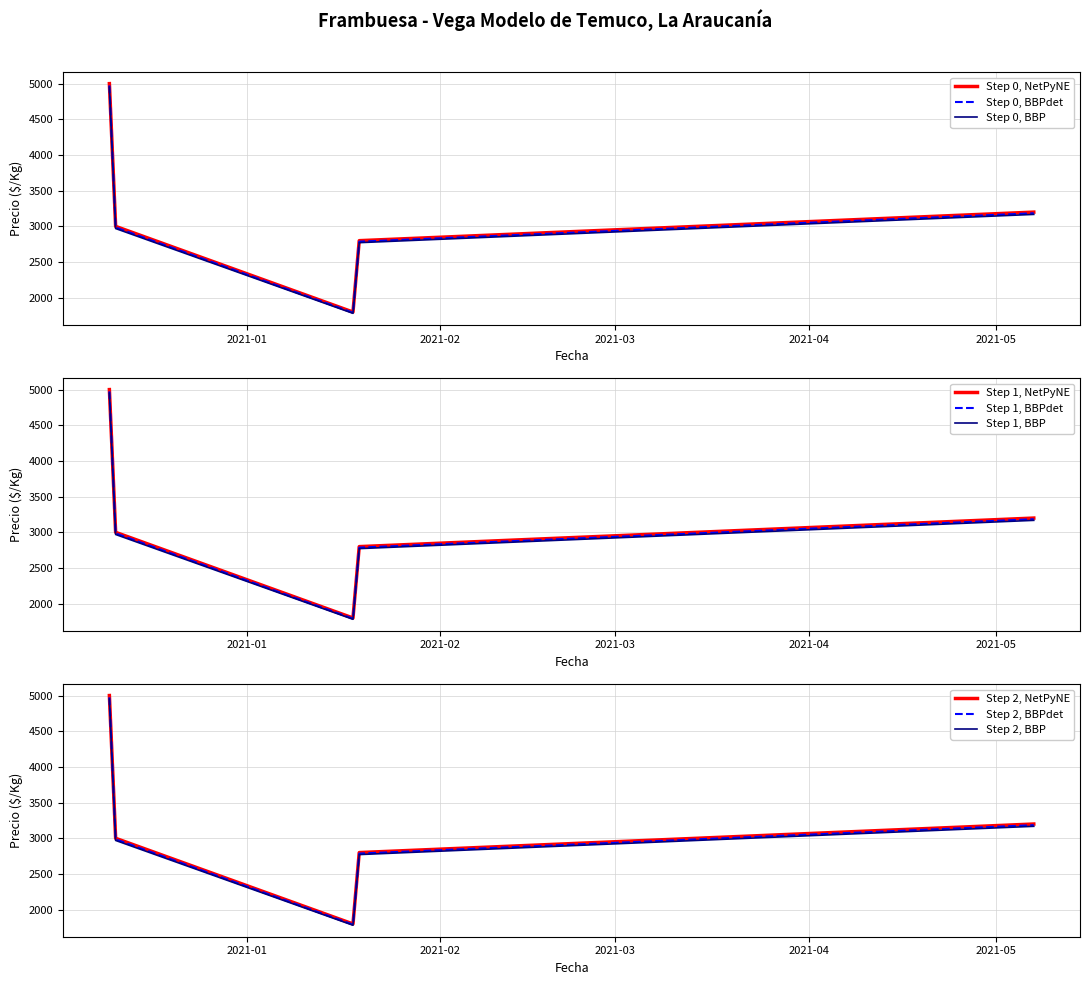

What is the maximum value for Step 0, NetPyNE?

5000